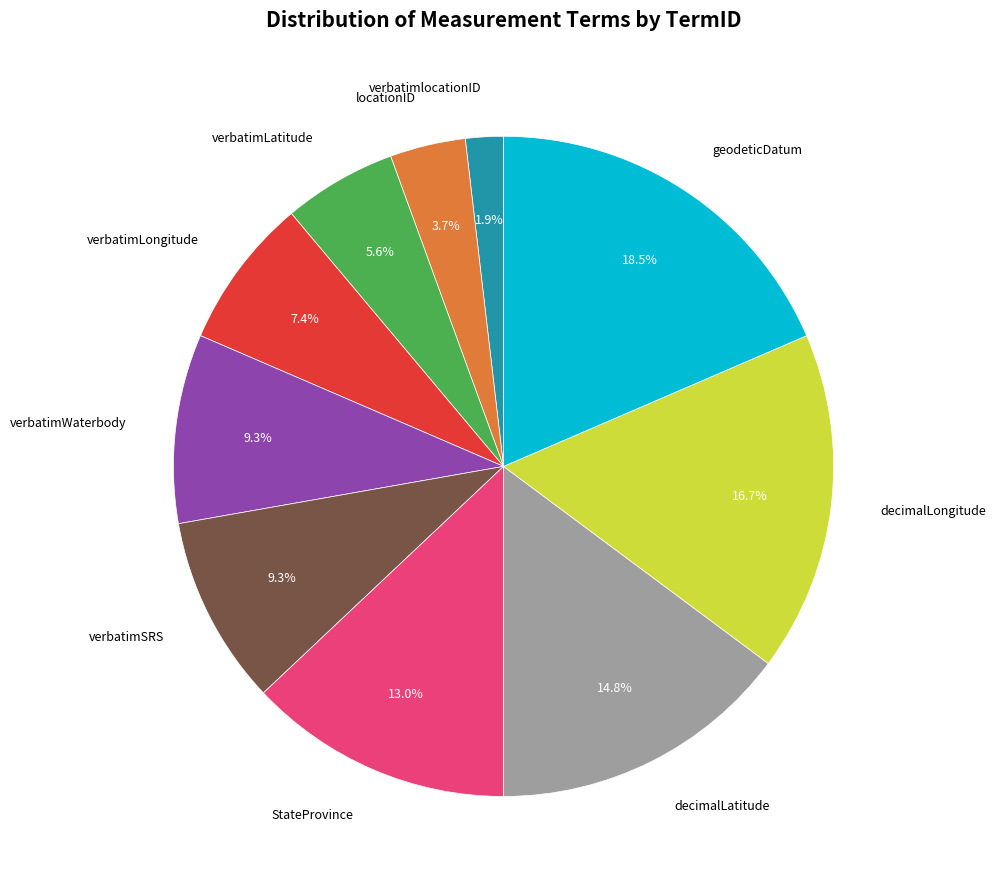

Is there any slice that represents more than half of the pie?

No